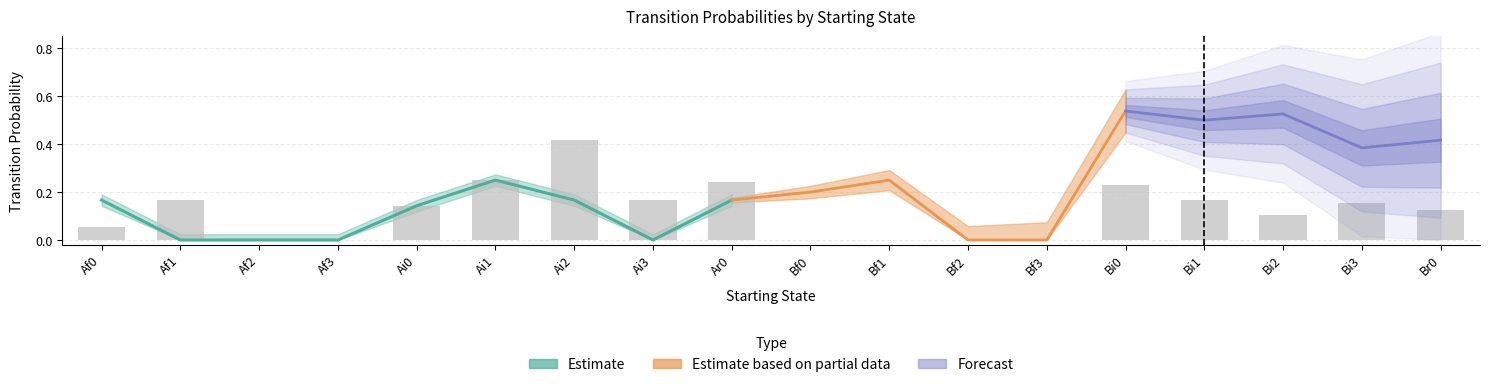

At which label is Bi0 closest to 0?

Af0